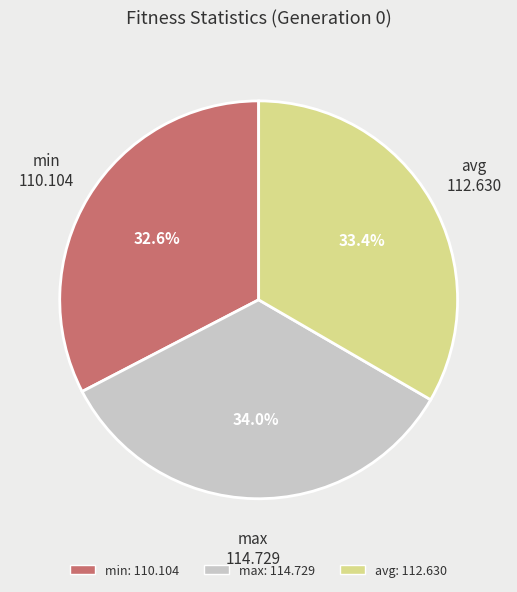

To the nearest percent, what percentage of the pie is avg?

33%